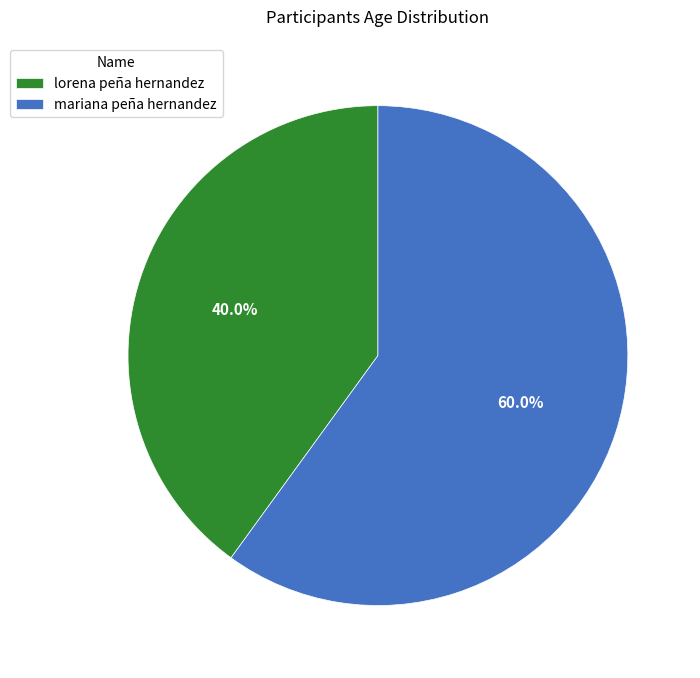

Rank the categories by value from highest to lowest.

mariana peña hernandez, lorena peña hernandez